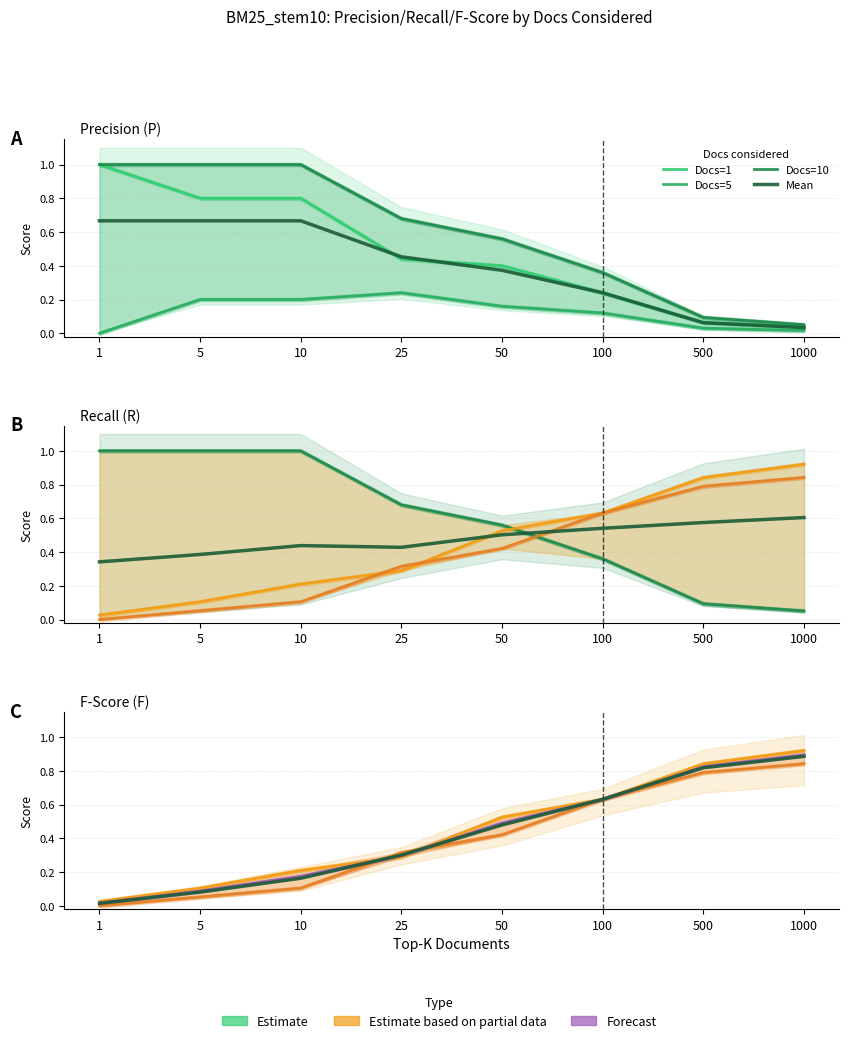

At which category is the sum across all series the highest?

1000